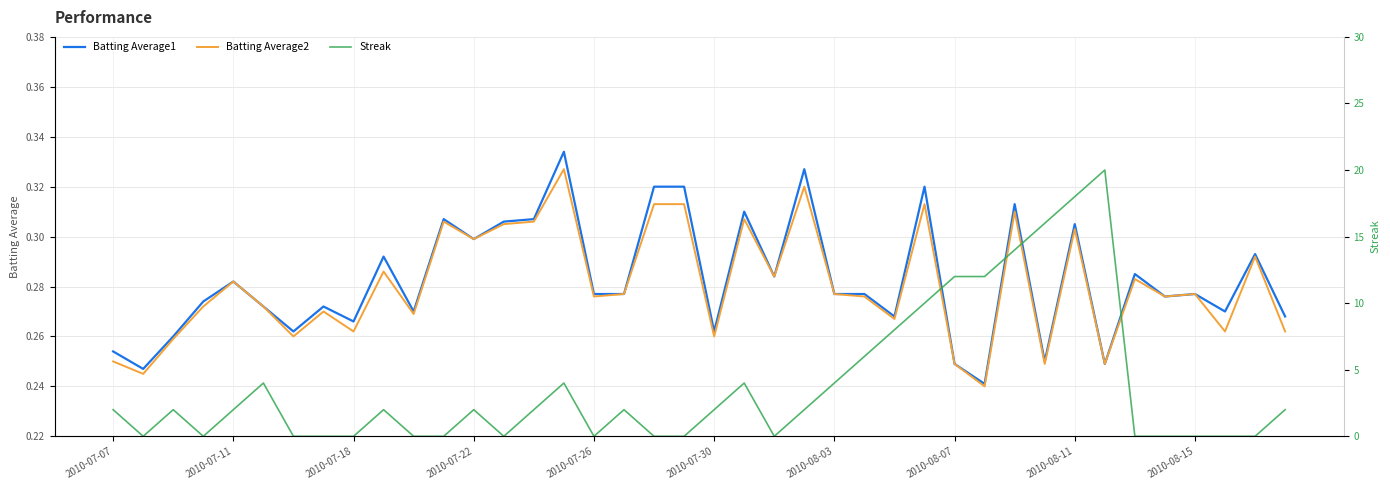

Is it true that Streak equals 12.0 at 2010-08-07?

True